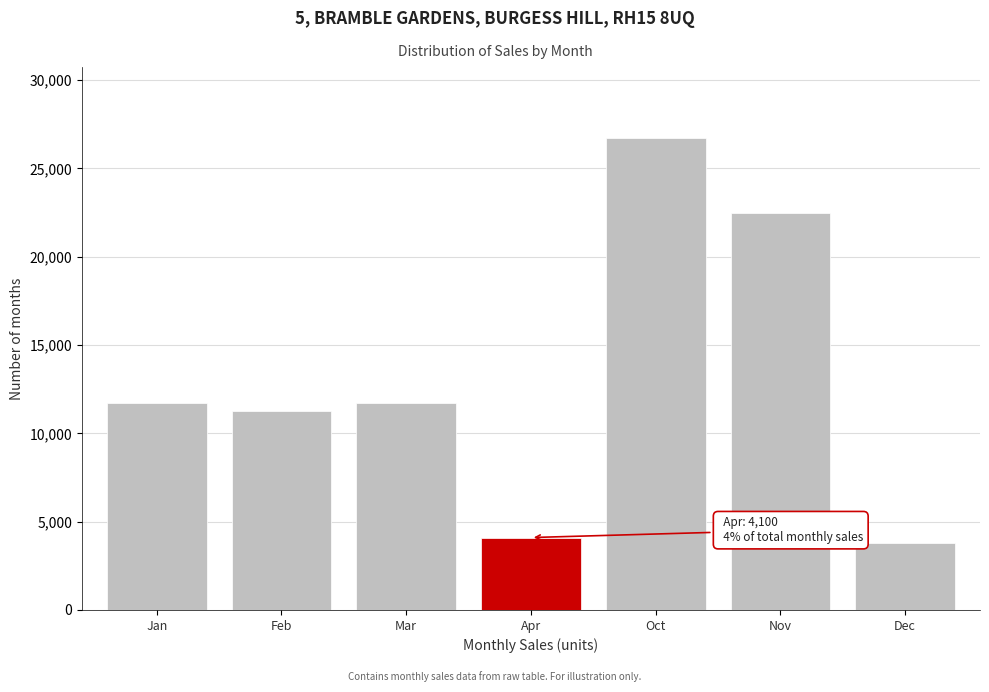

Reading left to right, list all the values displayed in this chart.

Jan=11700	Feb=11256	Mar=11700	Apr=4100	Oct=26729	Nov=22481	Dec=3800